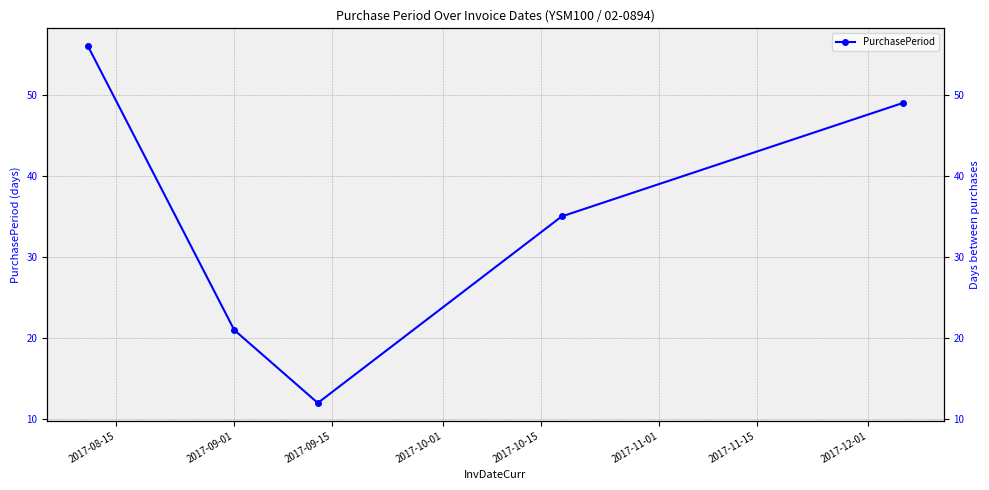

What position from the left is 2017-09-15?

3